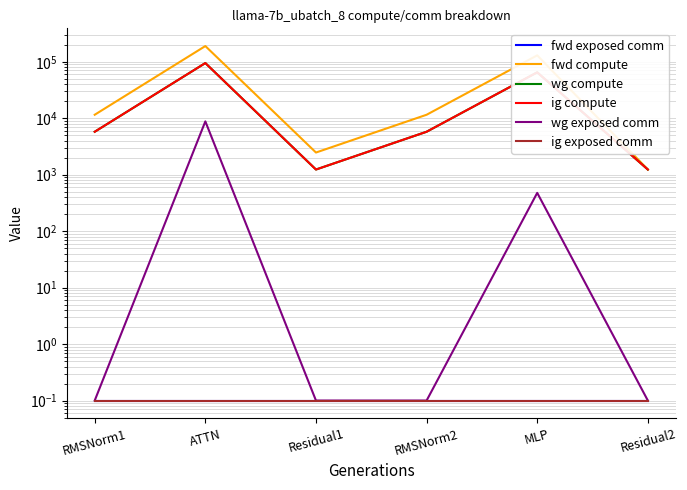

How many series are shown in this chart?

6